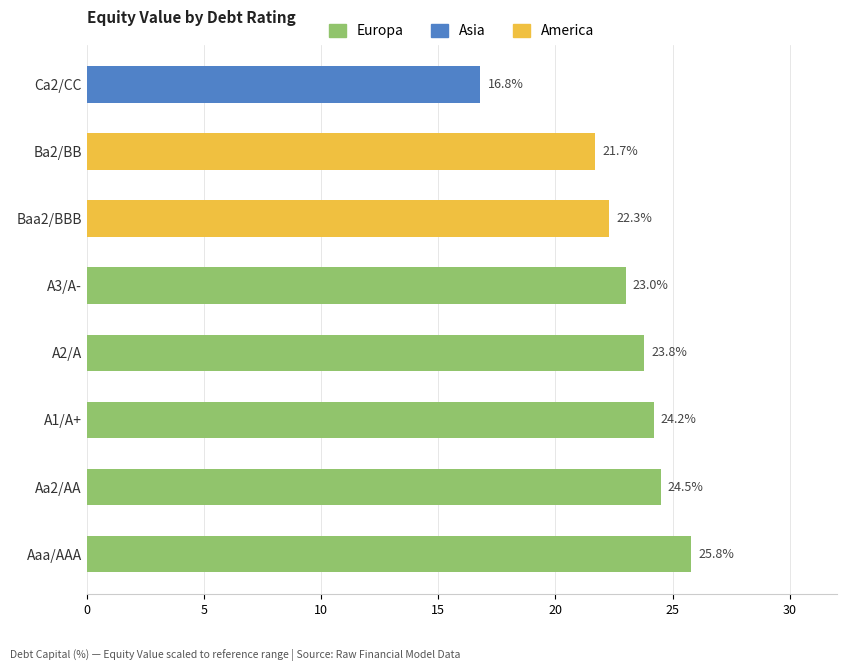

How many data points are less than 23?

3